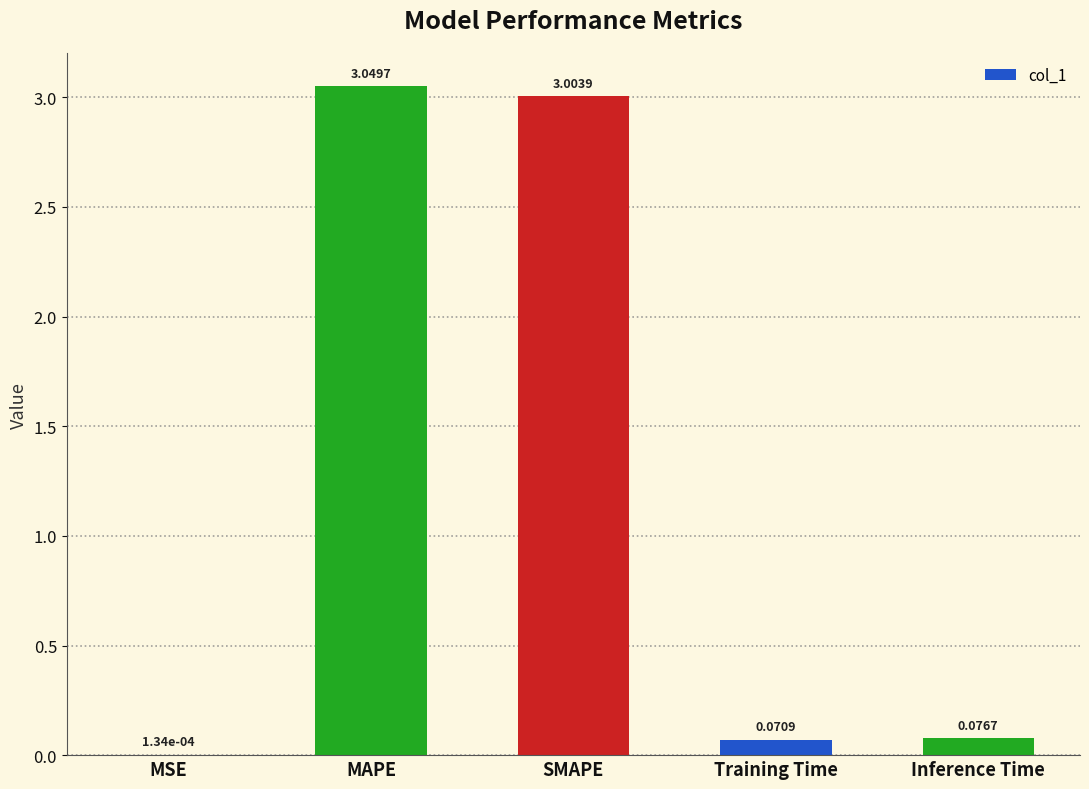

At which label is the value closest to 1?

Inference Time